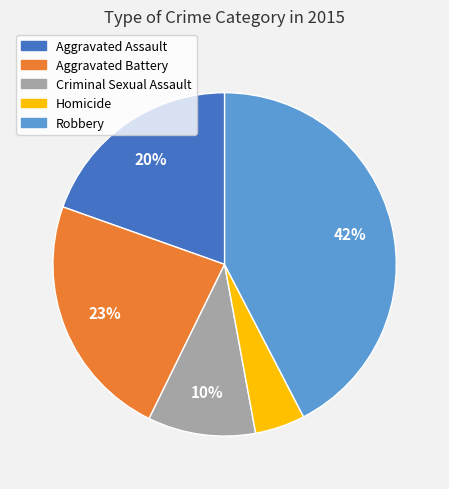

To the nearest percent, what is the average slice percentage?

20%